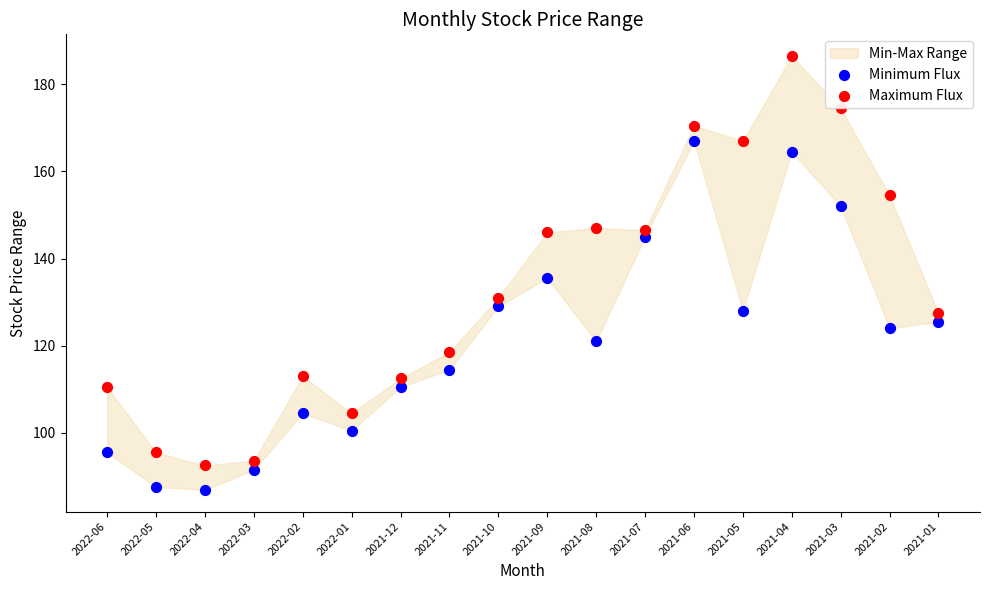

Which series contains the highest Y value?

Maximum Flux